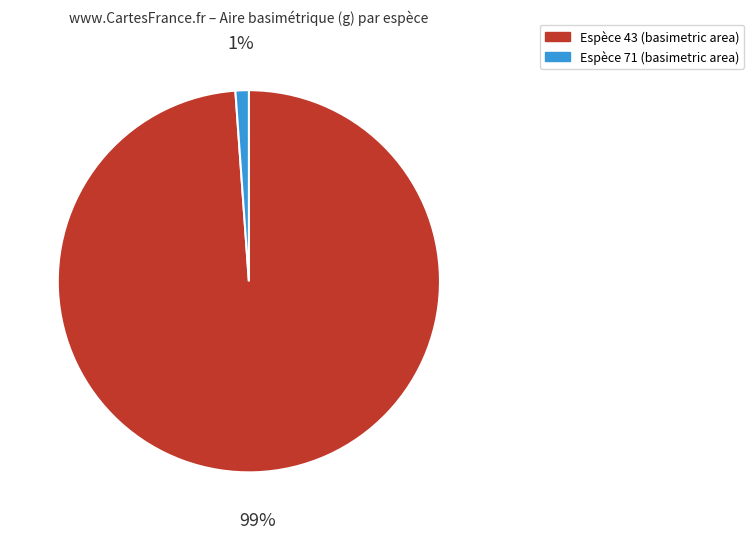

To the nearest percent, what is the difference between the largest and smallest slice percentages?

98%